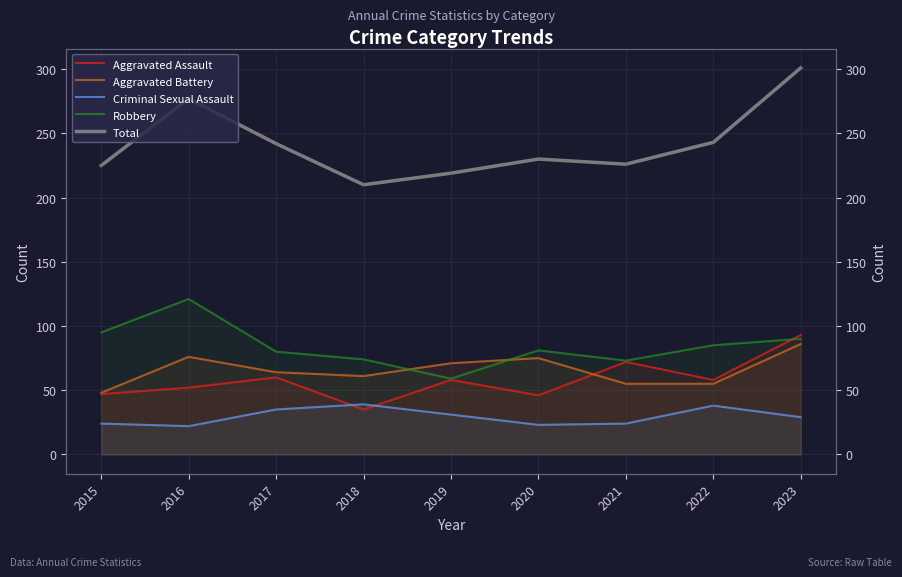

What is the highest value of the Aggravated Assault series?

93